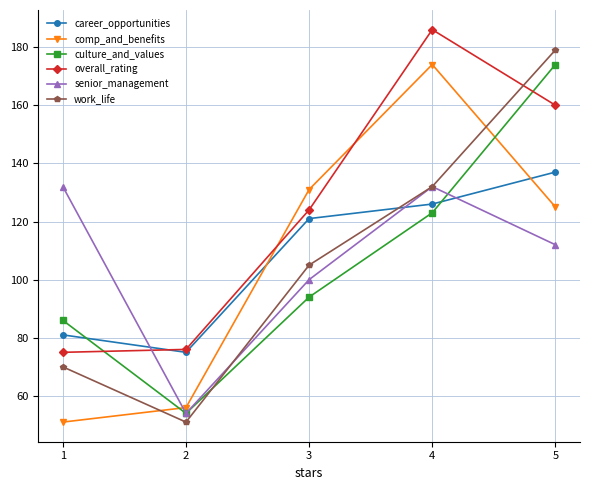

After their last crossing, which series has the higher values: comp_and_benefits or overall_rating?

overall_rating